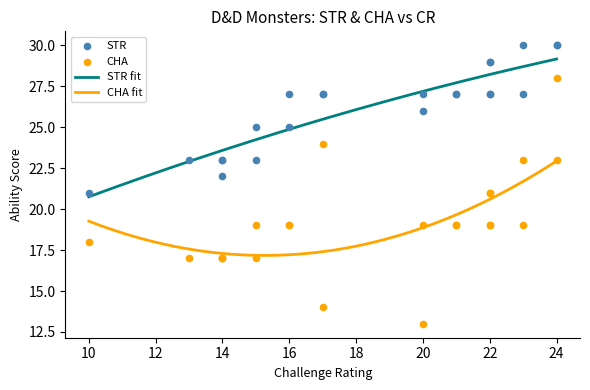

Is the value of CHA at 22 greater than the value of STR at 22?

No